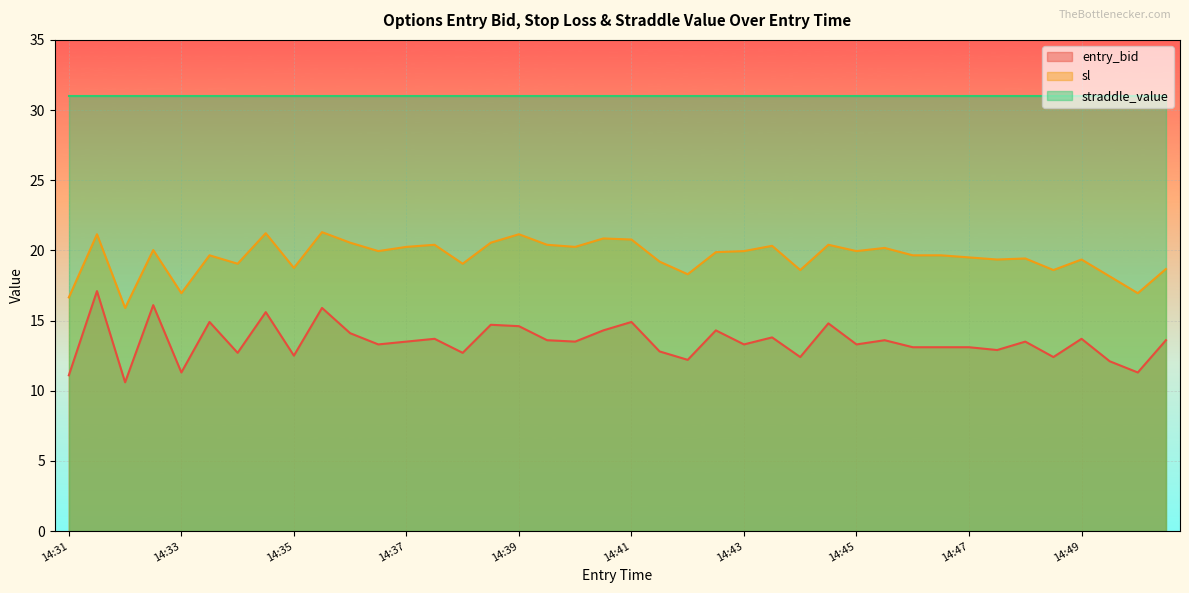

What is the value of the sl point at the 40th from the left?

16.9